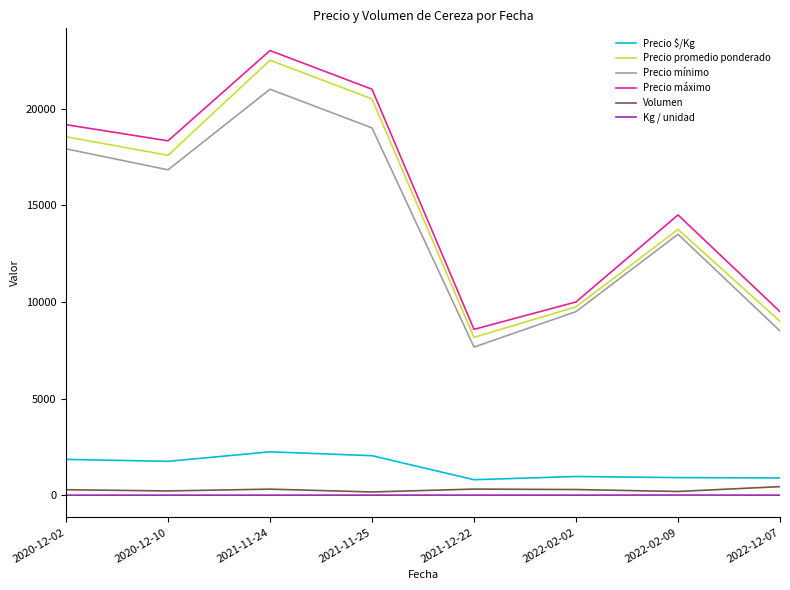

True or false: Precio máximo and Precio $/Kg cross at least once.

False